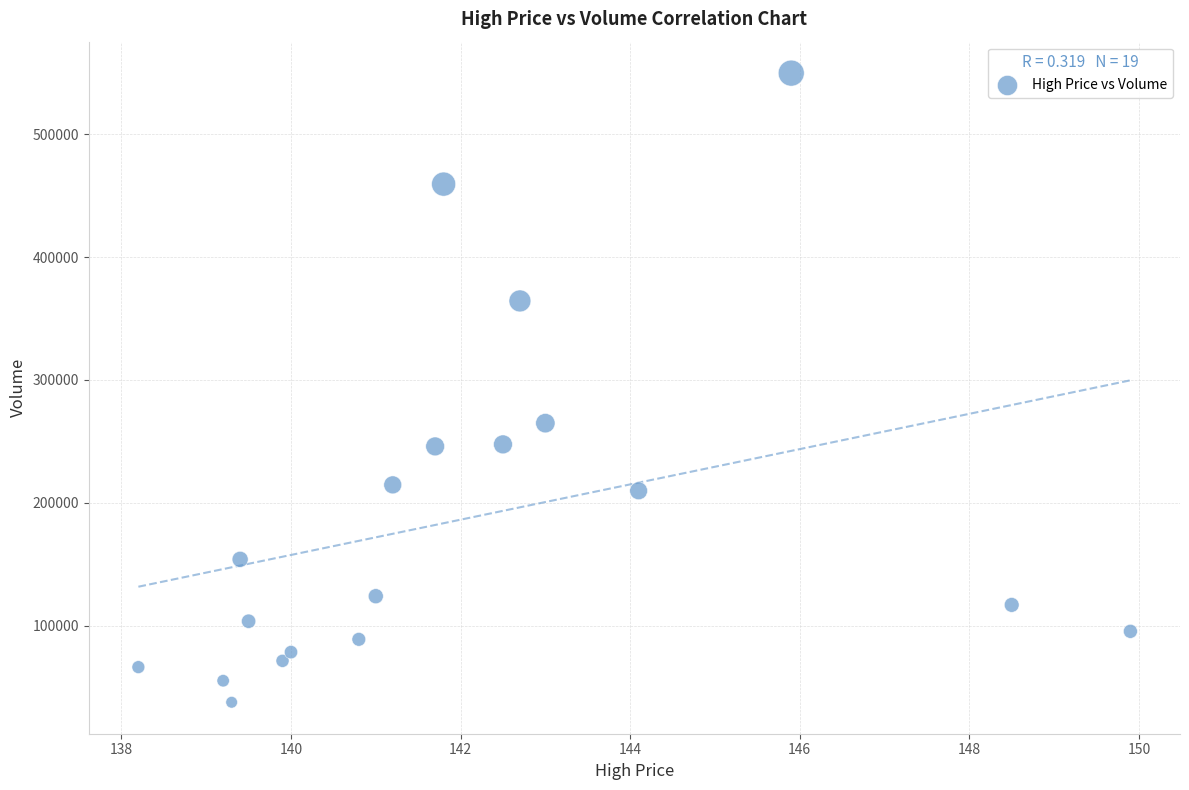

What Y value in the scatter plot is closest to 293725?

264860